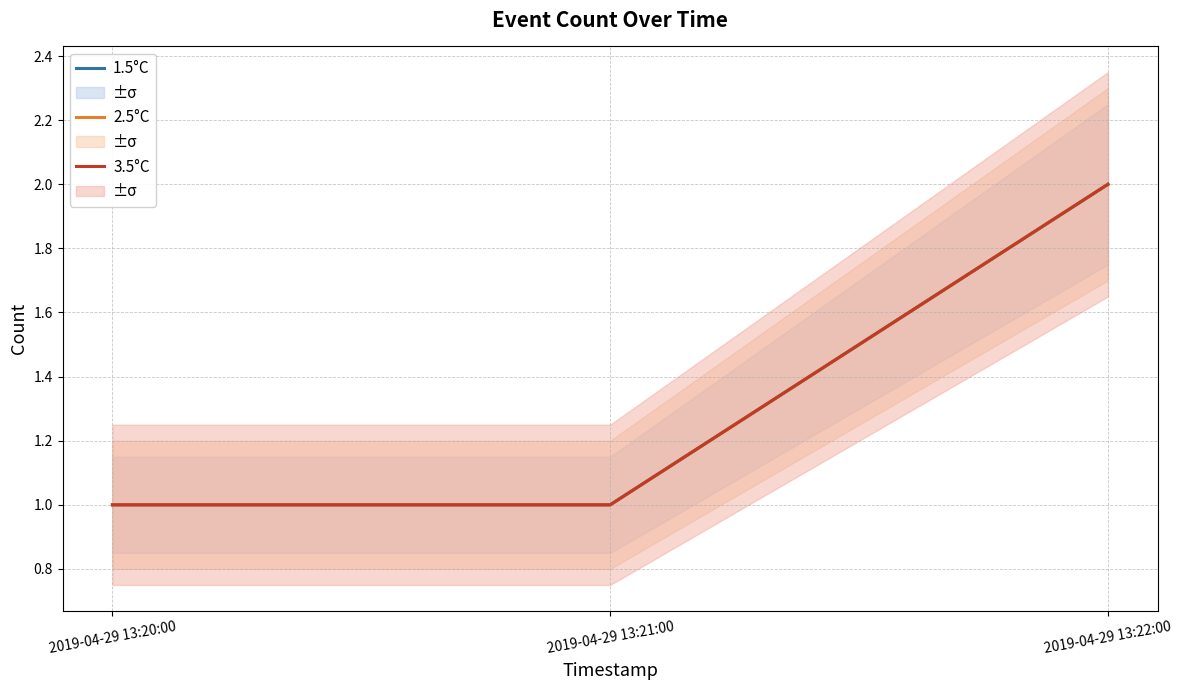

What is the label of the 2nd point from the left?

2019-04-29 13:21:00